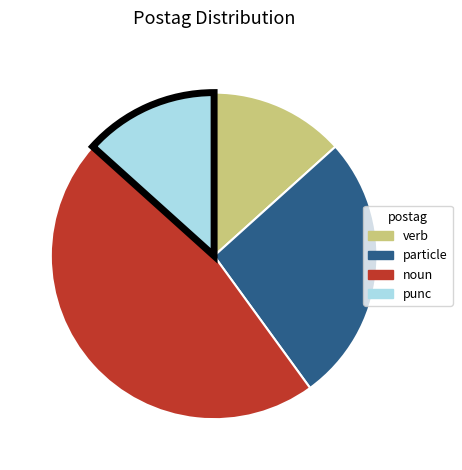

Does any single category account for the majority?

No